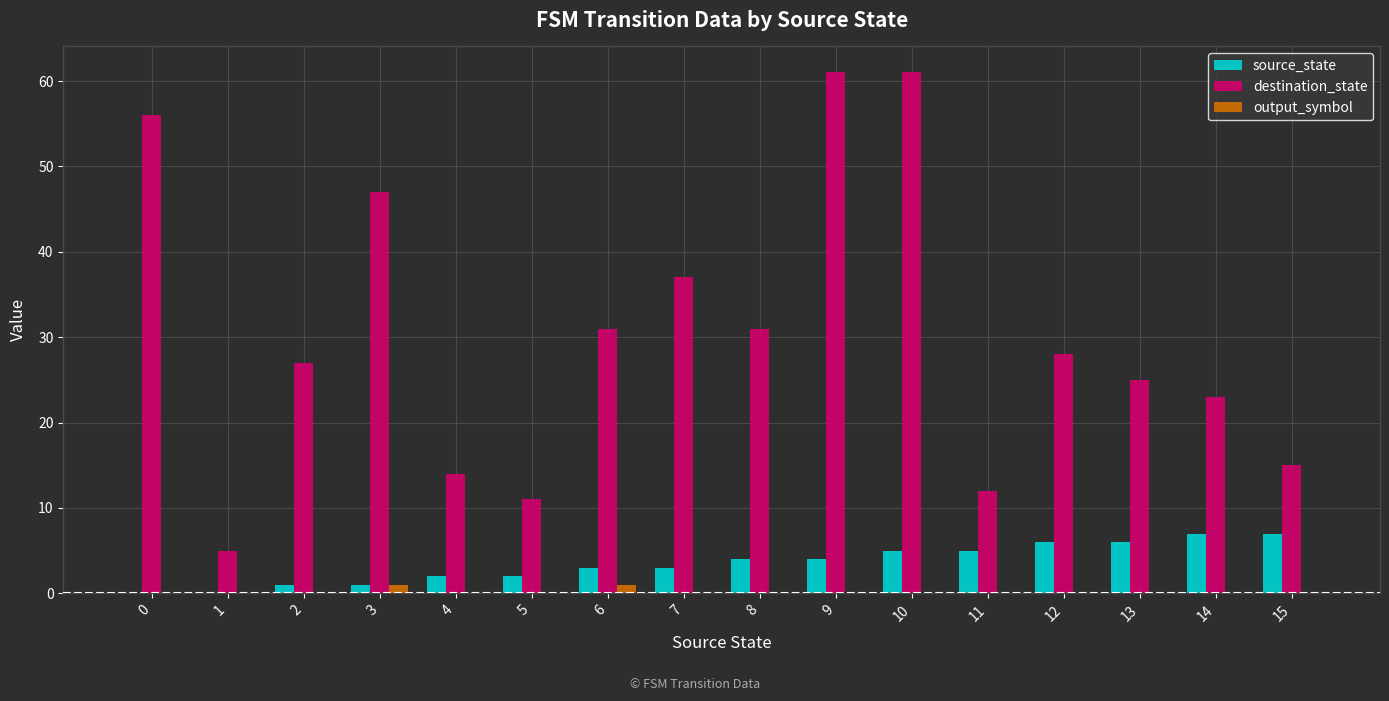

Between 5 and 12, which series saw the biggest shift?

destination_state